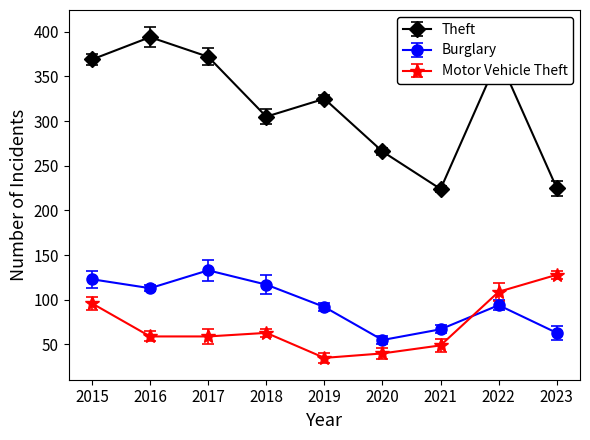

Which category has the highest value in the Theft series?

2016